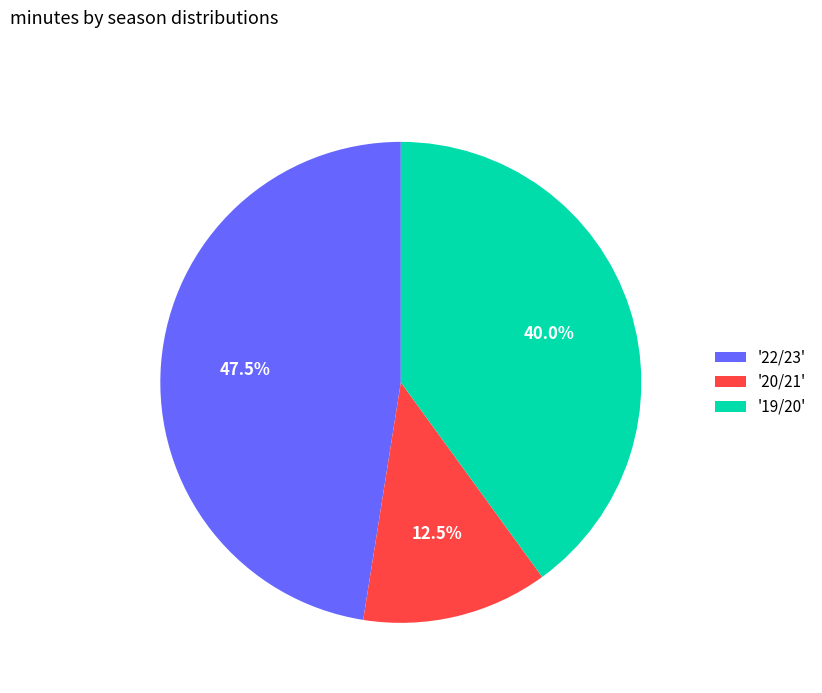

What is the total percentage of '20/21' and '22/23'?

60.0%